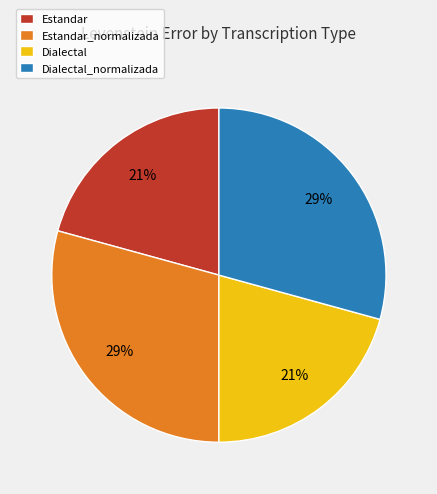

To the nearest percent, what is the average slice percentage?

25%